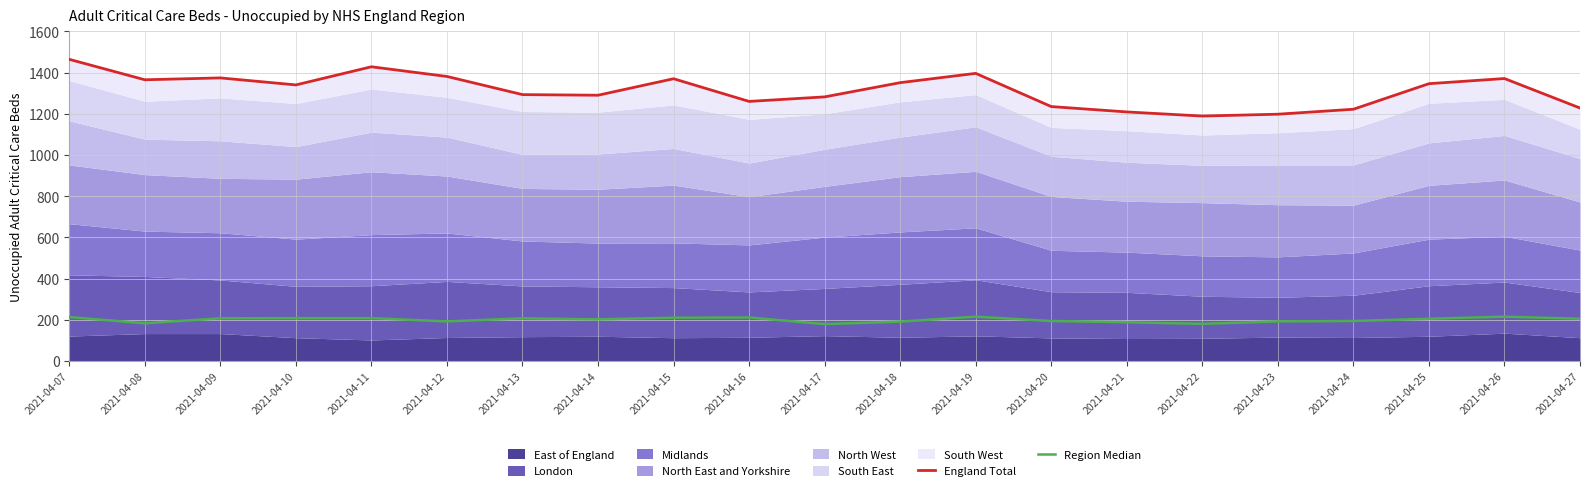

What is the minimum value for Region Median?

180